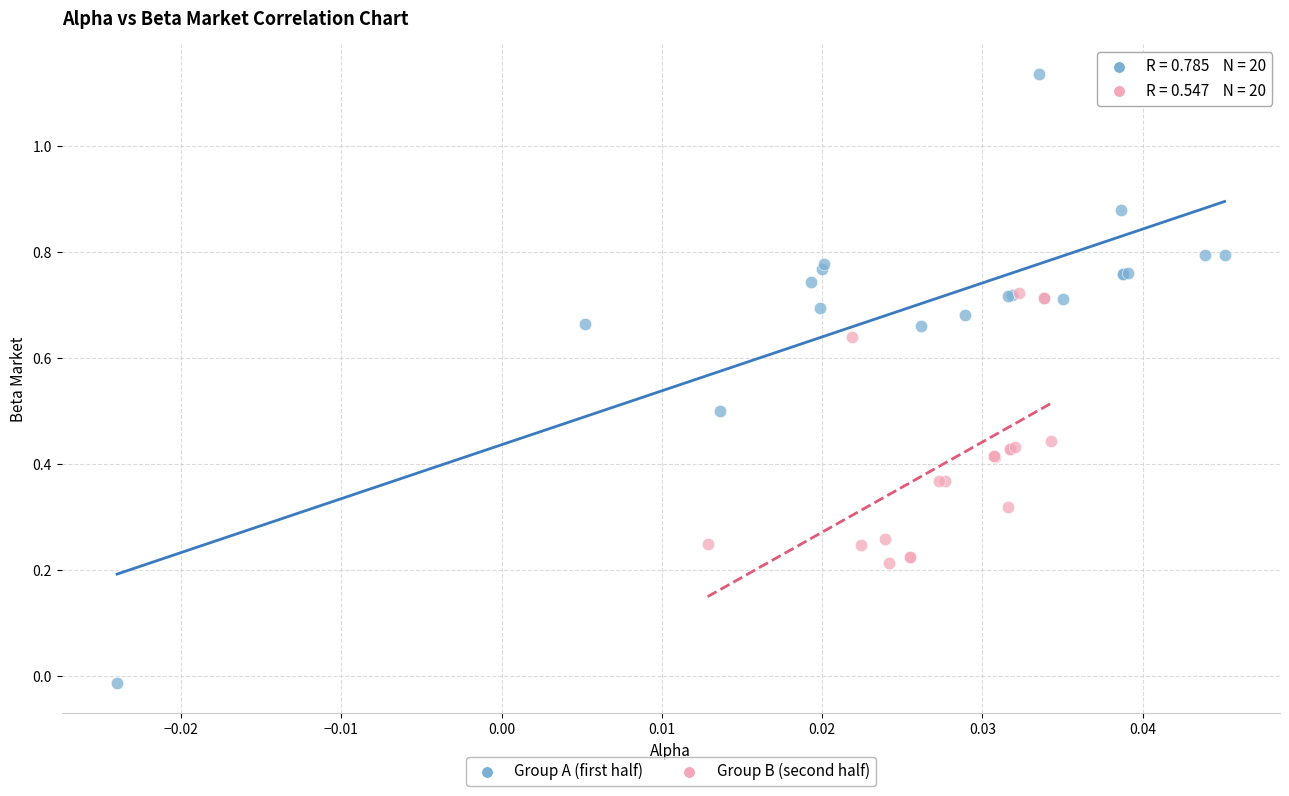

Which series reaches the minimum Y coordinate?

Group A (first half)